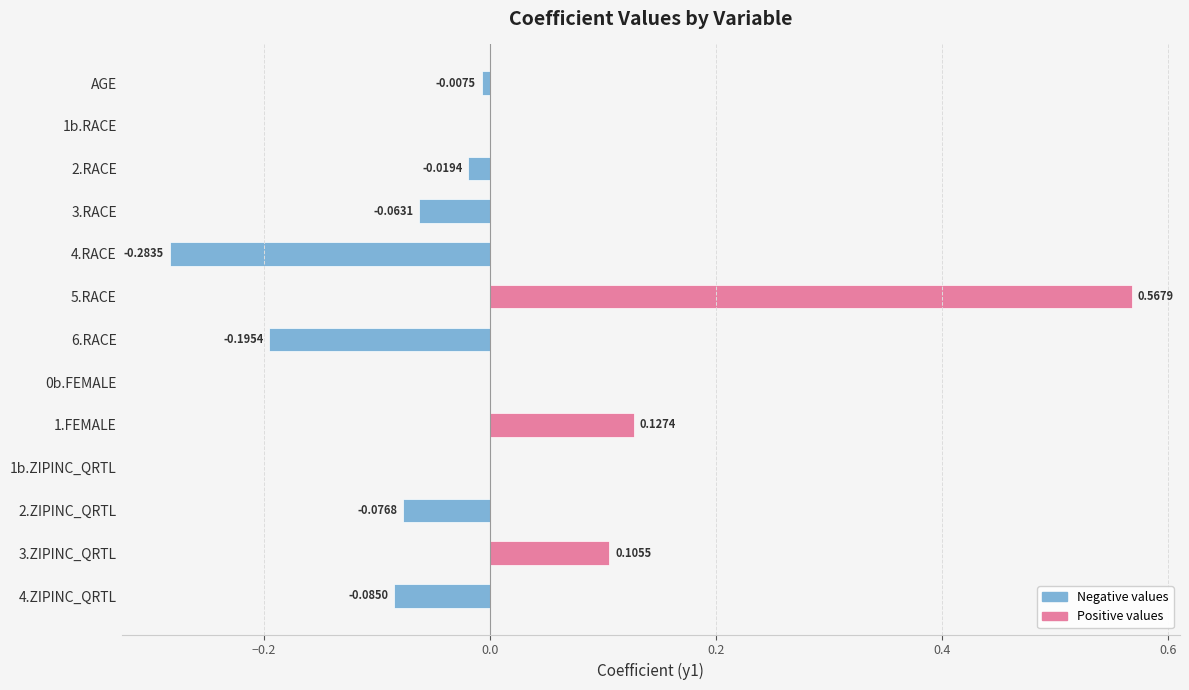

Between AGE and 5.RACE, which series saw the biggest shift?

Positive